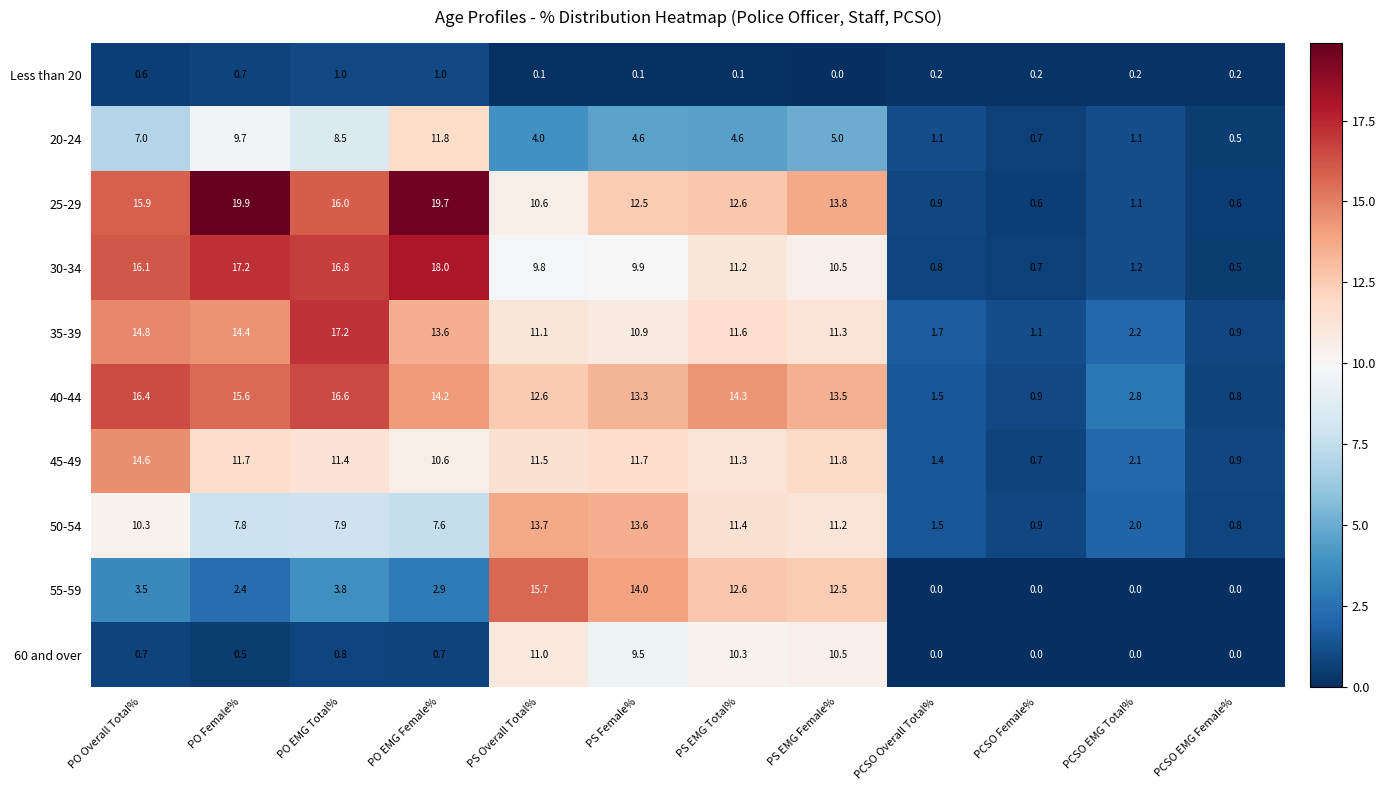

What is the sum of the Less than 20 values at PCSO EMG Female% and PCSO Overall Total%?

0.4